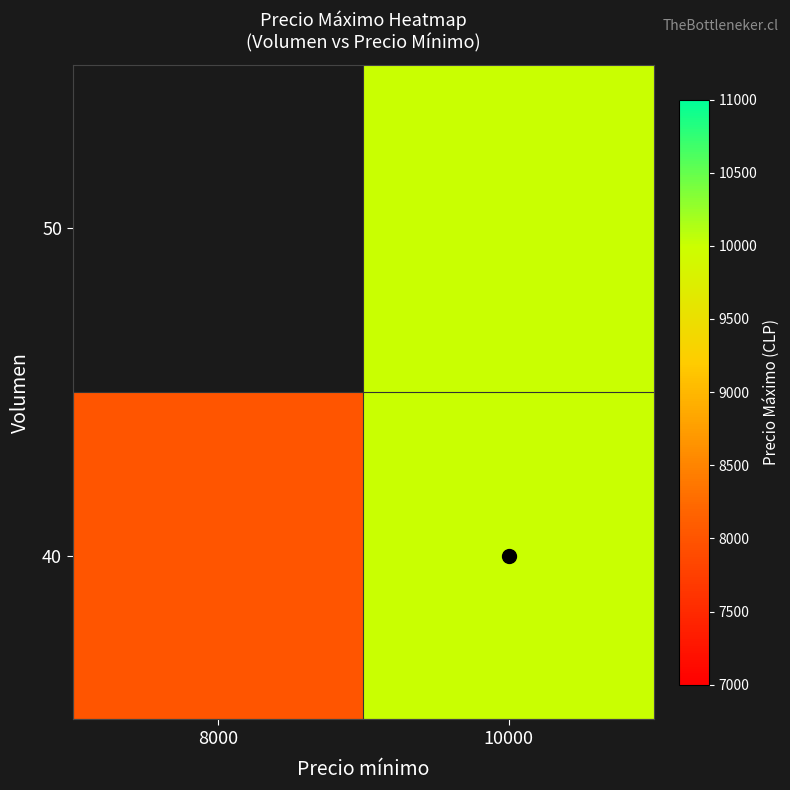

At 10000, list the series in order from largest to smallest.

40, 50